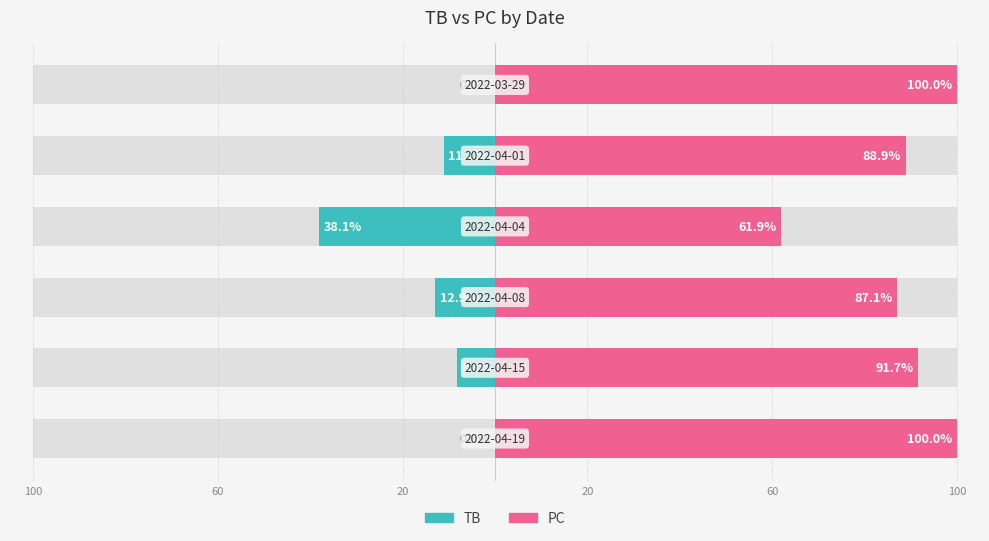

What is the sum of all TB values?

-70.4